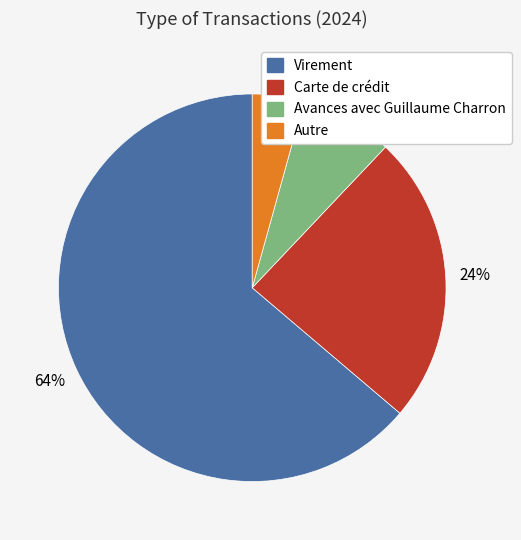

What percentage is the Virement slice, to the nearest percent?

64%